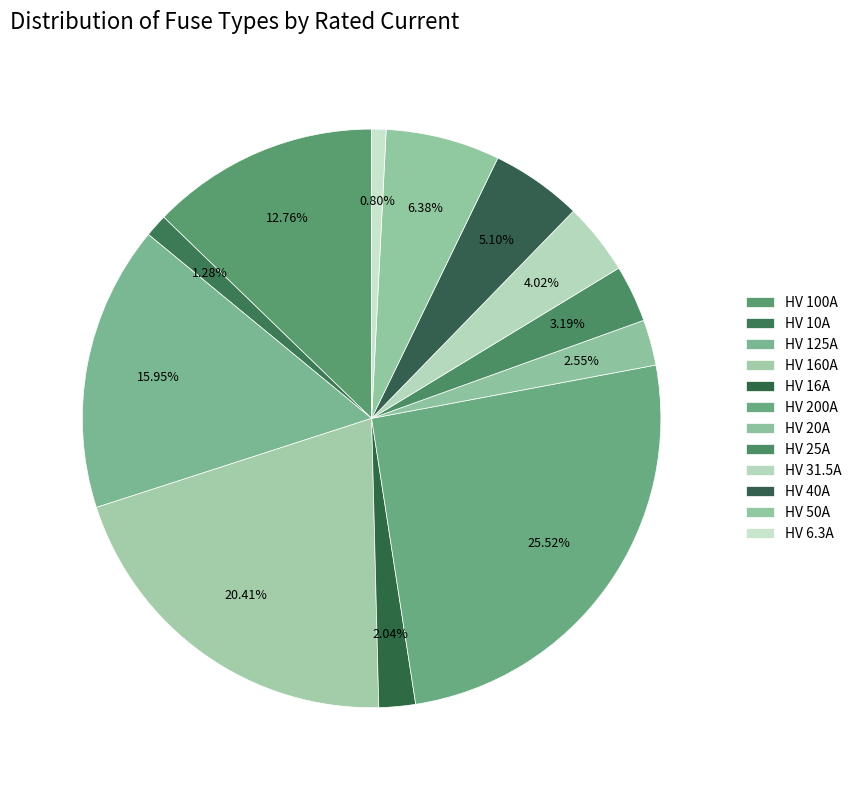

Count the number of slices in the pie.

12